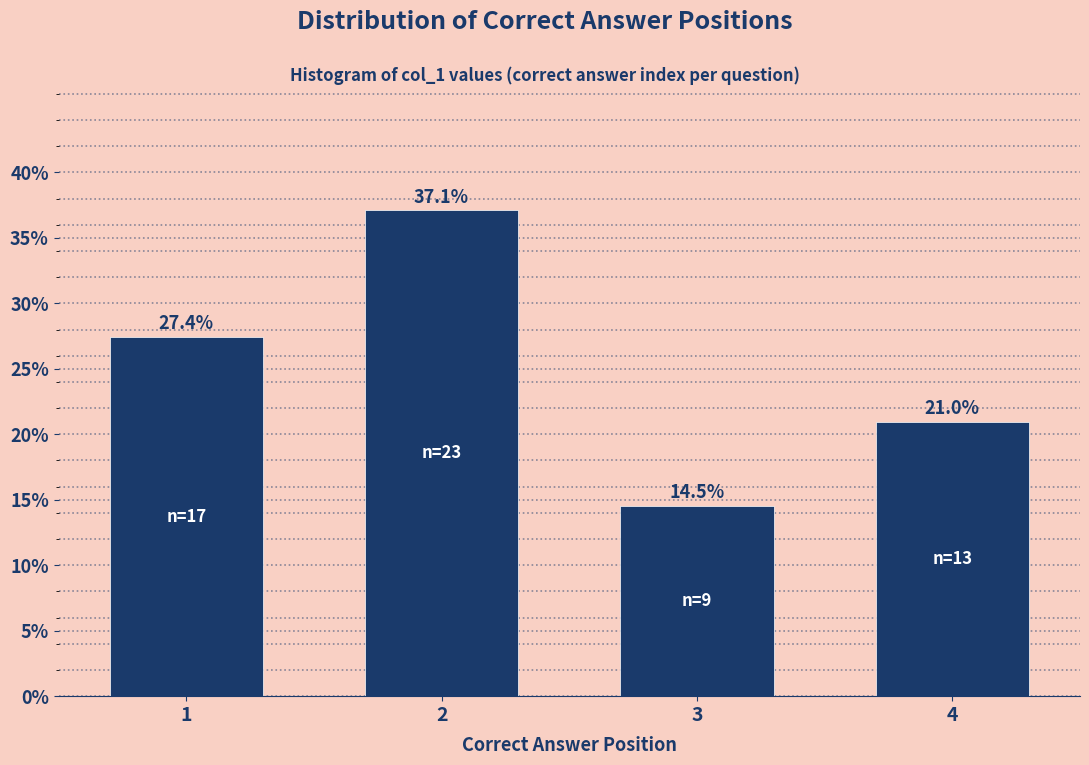

Reading right to left, what are all the values shown in this chart?

21.0	14.5	37.1	27.4